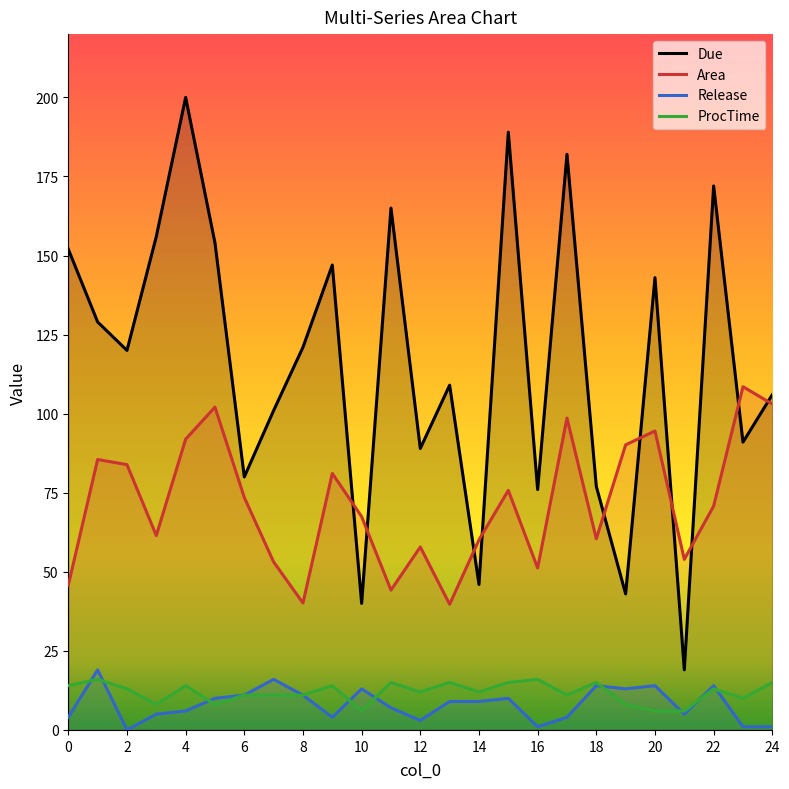

What is the highest value of the Release series?

19.0